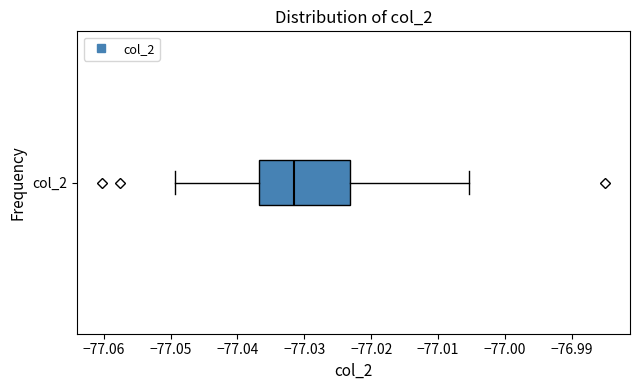

Read this box plot against the x-axis: the position of the median line, the range covered by the box, and the ends of both whiskers. The values are not printed on the chart, so give them approximately, as read against the axis.

median -77.032, box -77.037 to -77.023, whiskers -77.049 to -77.005